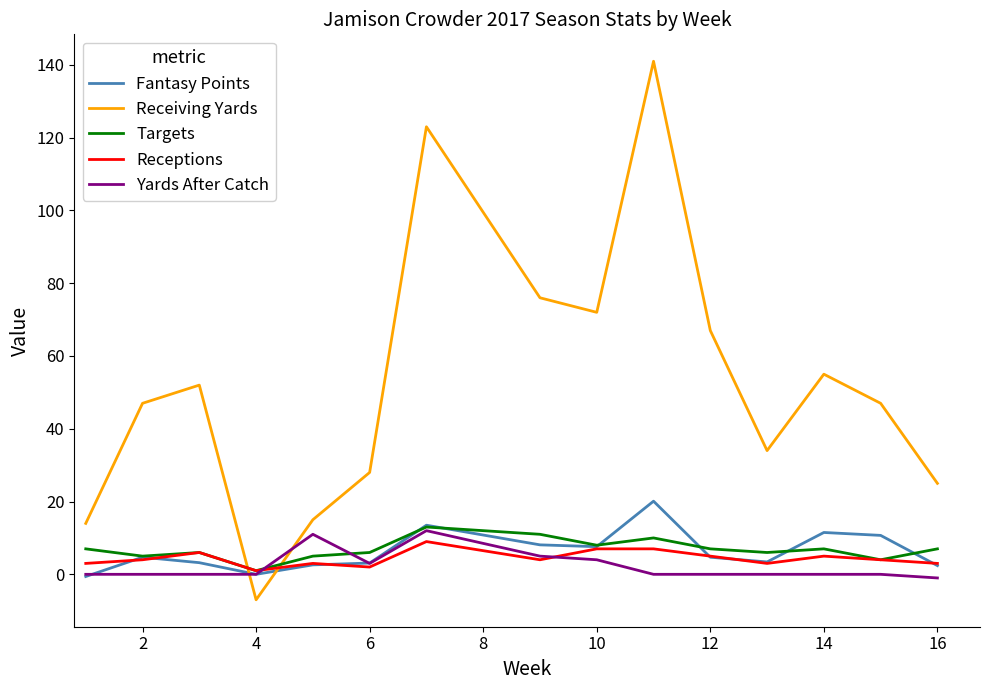

True or false: Yards After Catch and Receiving Yards intersect in this chart.

True